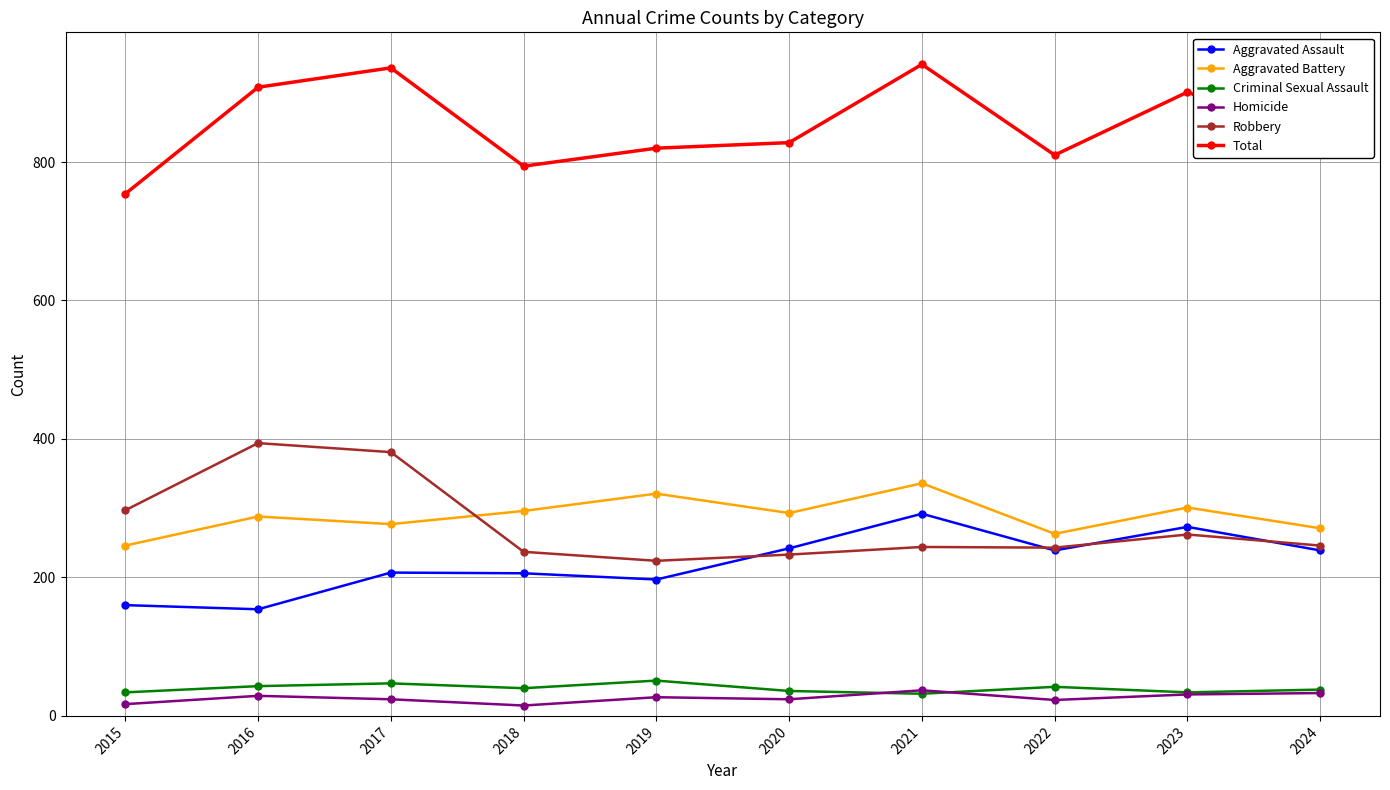

Which series has the widest spread of values?

Total